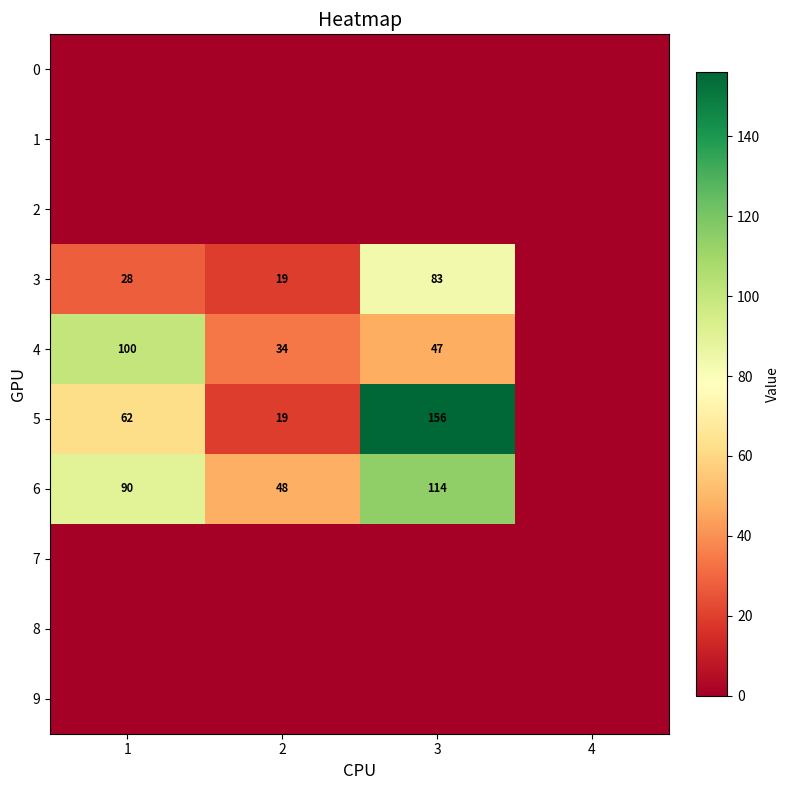

At which category is the sum across all series the highest?

3